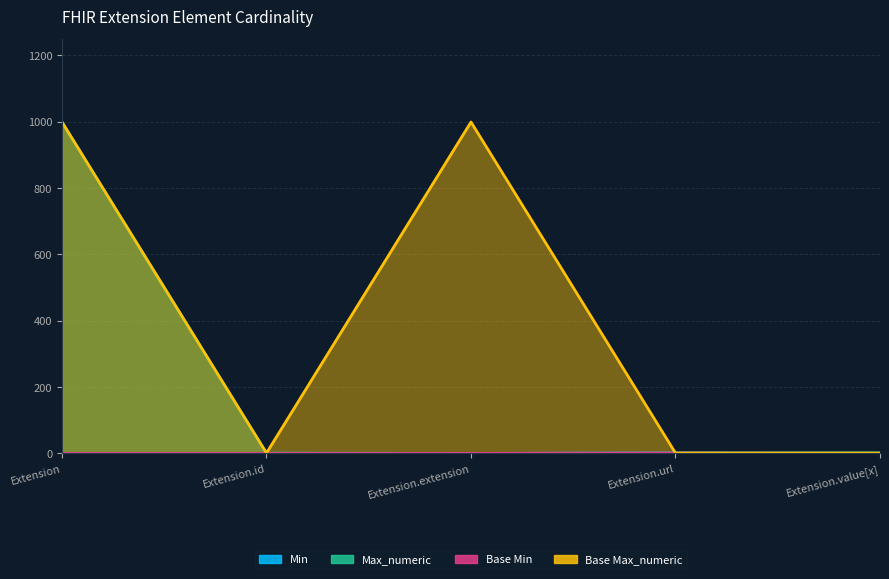

At which category is the sum across all series the highest?

Extension